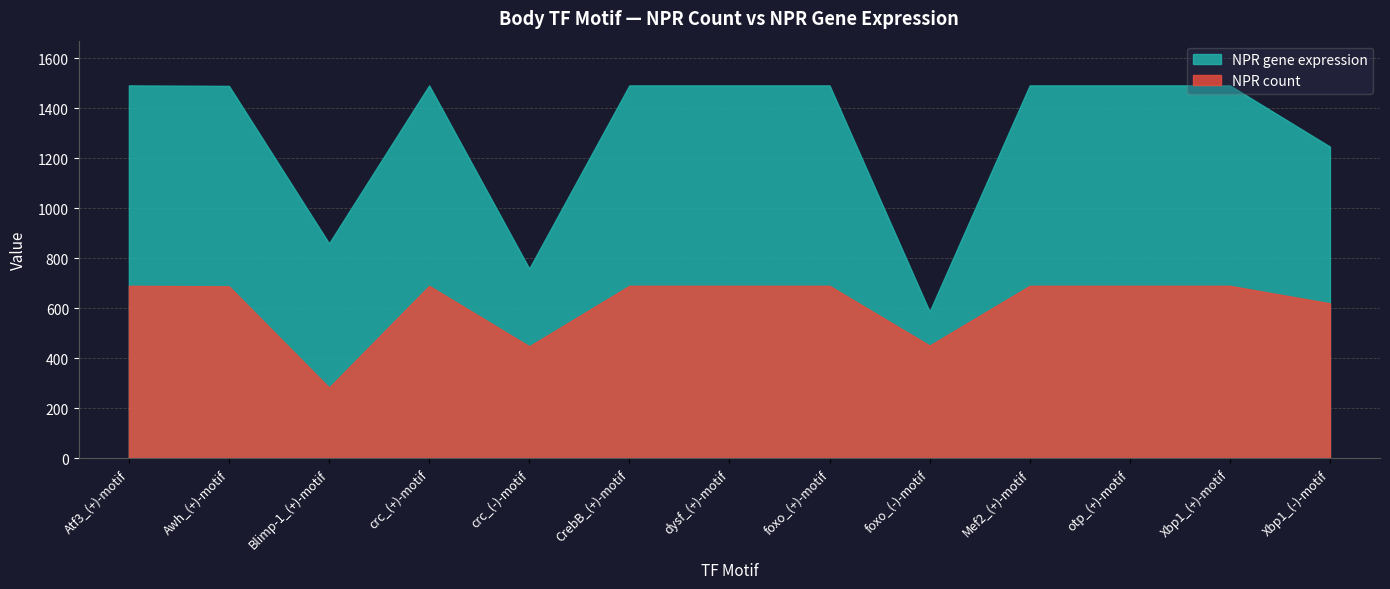

True or false: NPR gene expression and NPR count intersect in this chart.

False